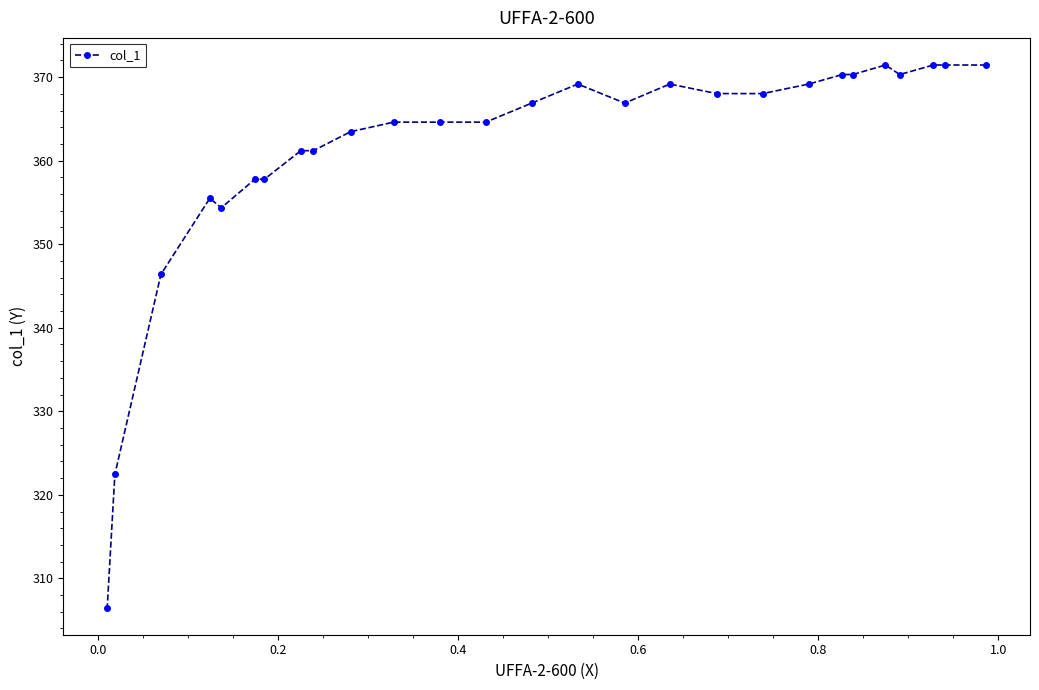

How many data points are above 366?

14